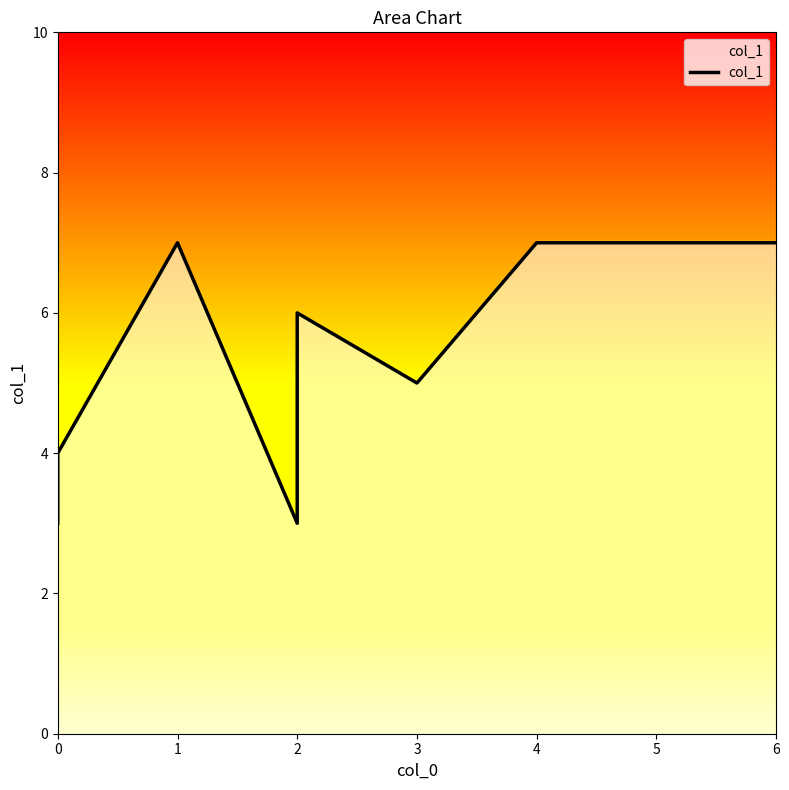

Which has a higher value, 6 or 2?

6